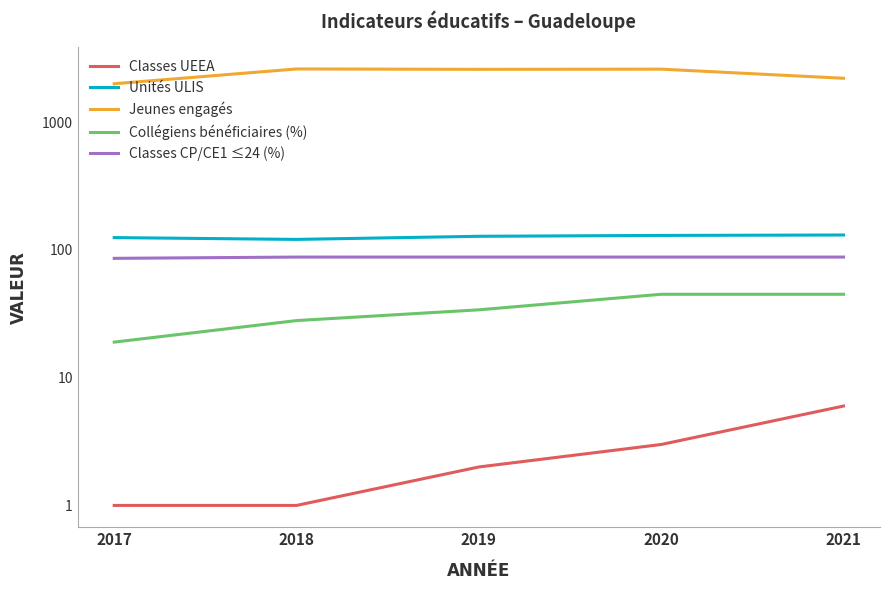

Which label corresponds to the smallest value in the chart?

2017